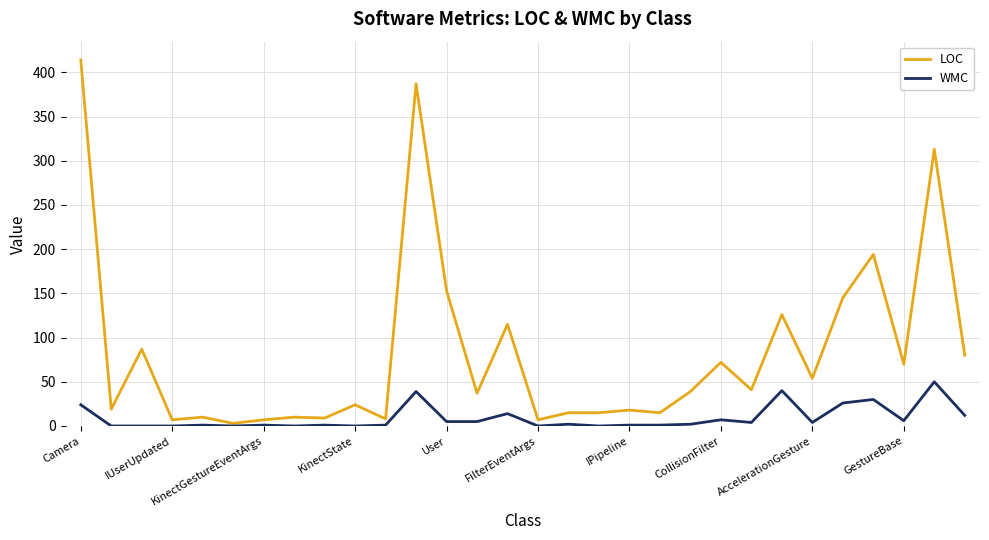

Which series has the largest total across all categories?

LOC